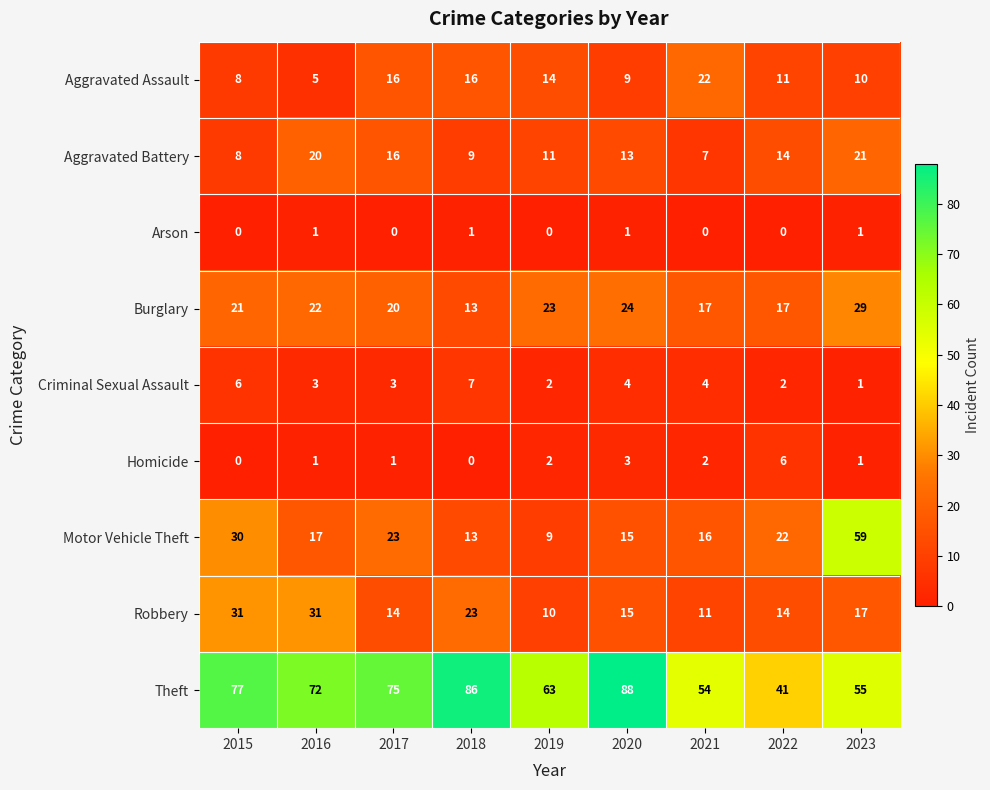

List the series in order of their peak value, lowest first.

Arson, Homicide, Criminal Sexual Assault, Aggravated Battery, Aggravated Assault, Burglary, Robbery, Motor Vehicle Theft, Theft